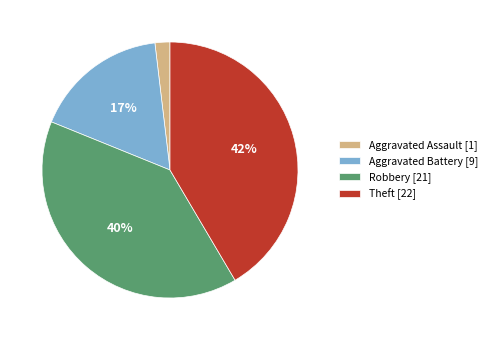

Which slice is the largest?

Theft